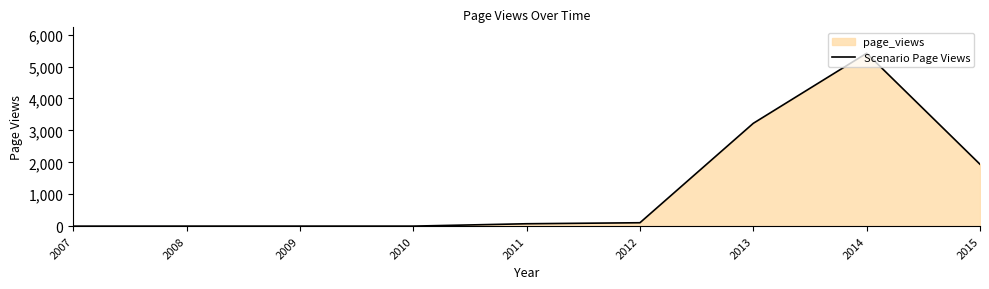

How many points are higher than both their immediate neighbors (excluding endpoints)?

1